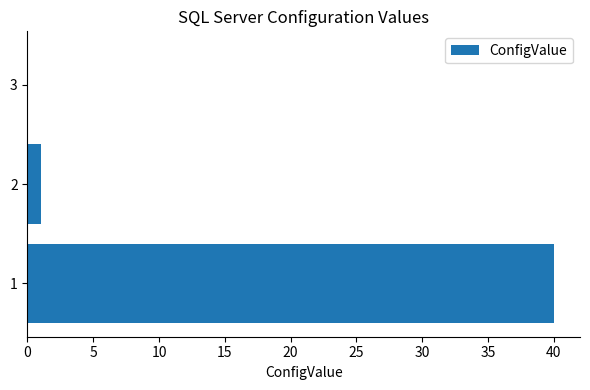

What is the sum of all values?

41